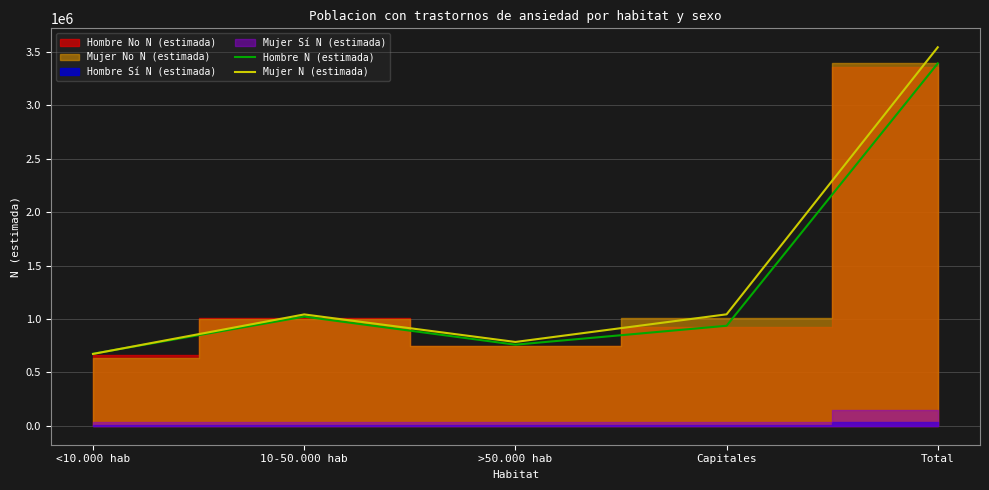

List the labels in order of Hombre N (estimada) value, largest first.

Total, 10-50.000 hab, Capitales, >50.000 hab, <10.000 hab